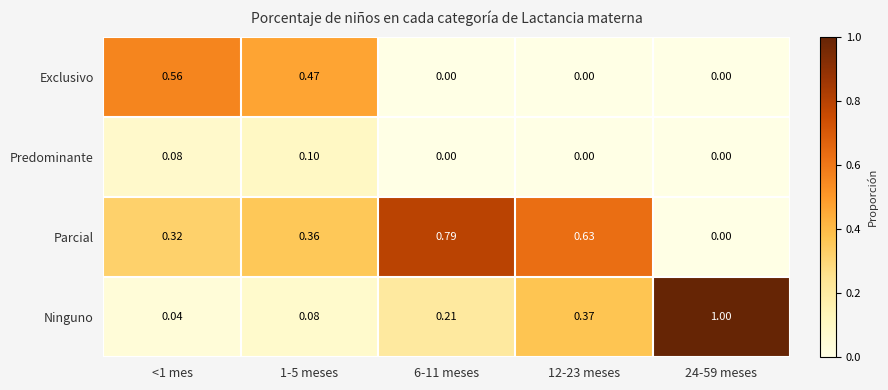

Which series has the widest spread of values?

Ninguno